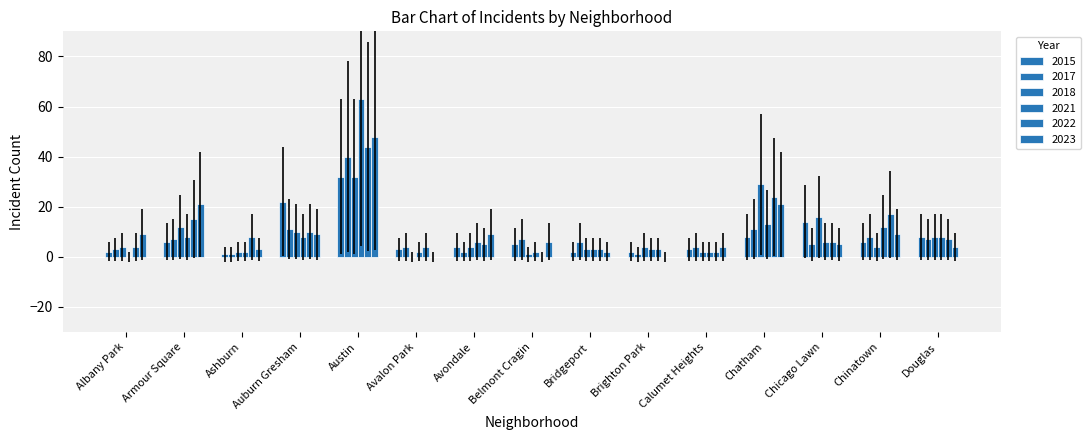

At which category does the chart reach its minimum across all series?

Avalon Park